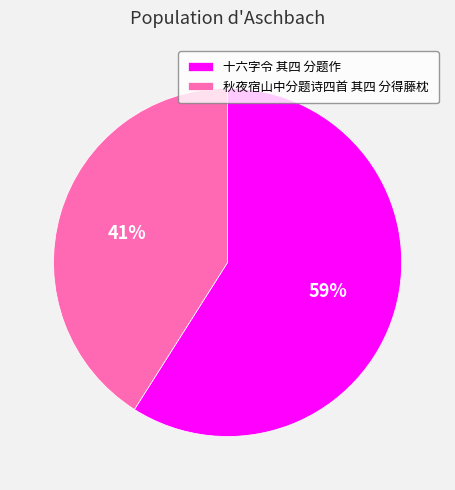

Rank the categories by value from highest to lowest.

十六字令 其四 分题作, 秋夜宿山中分题诗四首 其四 分得藤枕